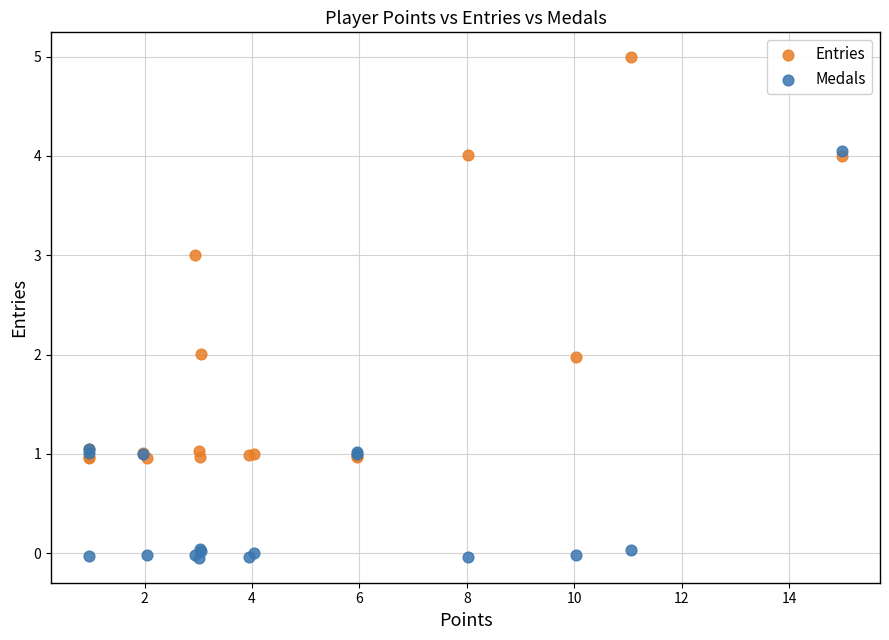

What are all the series names shown in the legend?

Entries, Medals